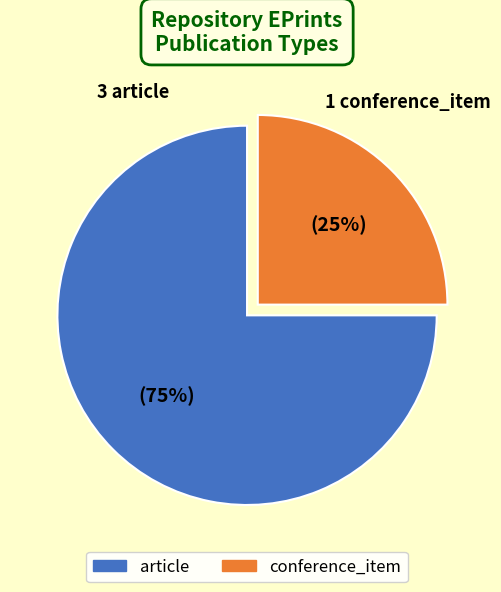

Does any single category account for the majority?

Yes